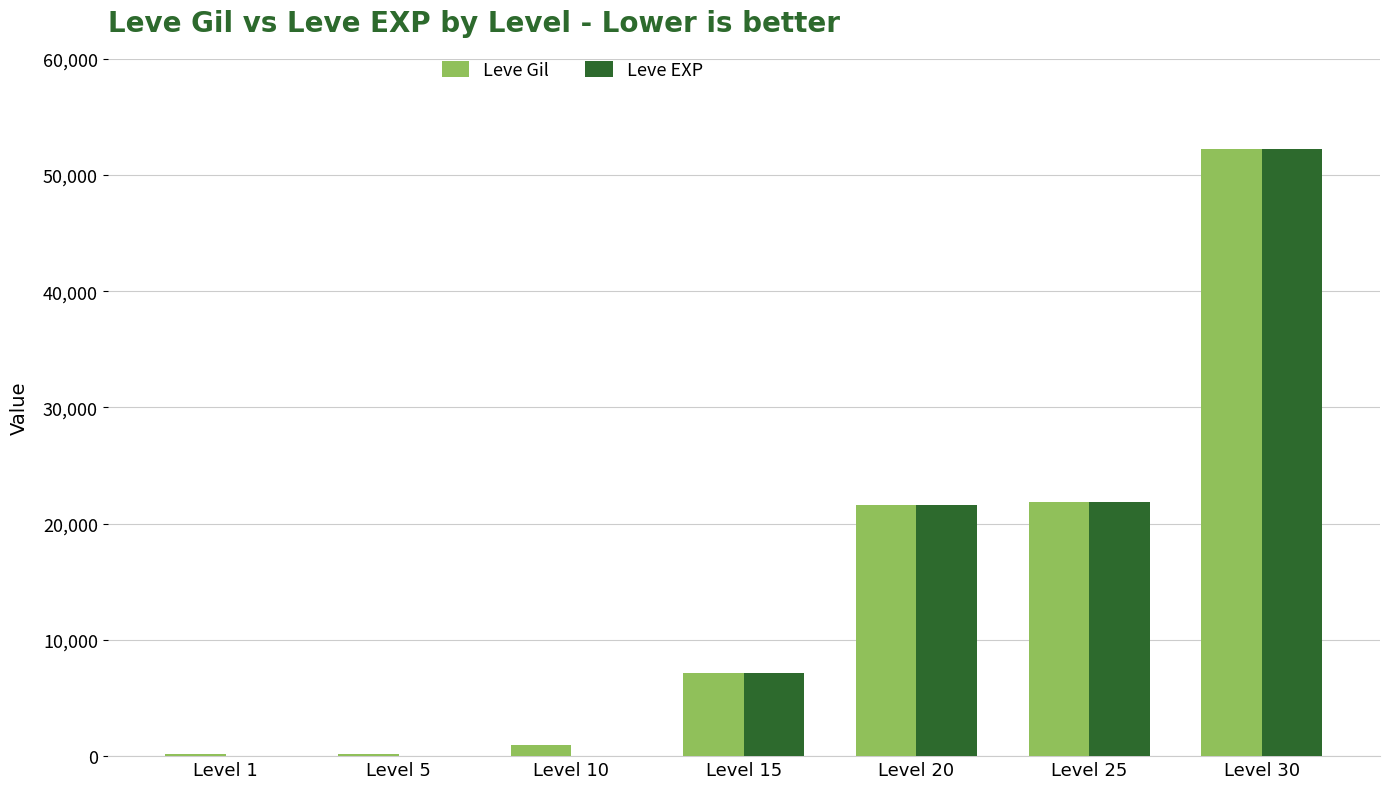

At which category is the sum across all series the highest?

Level 30